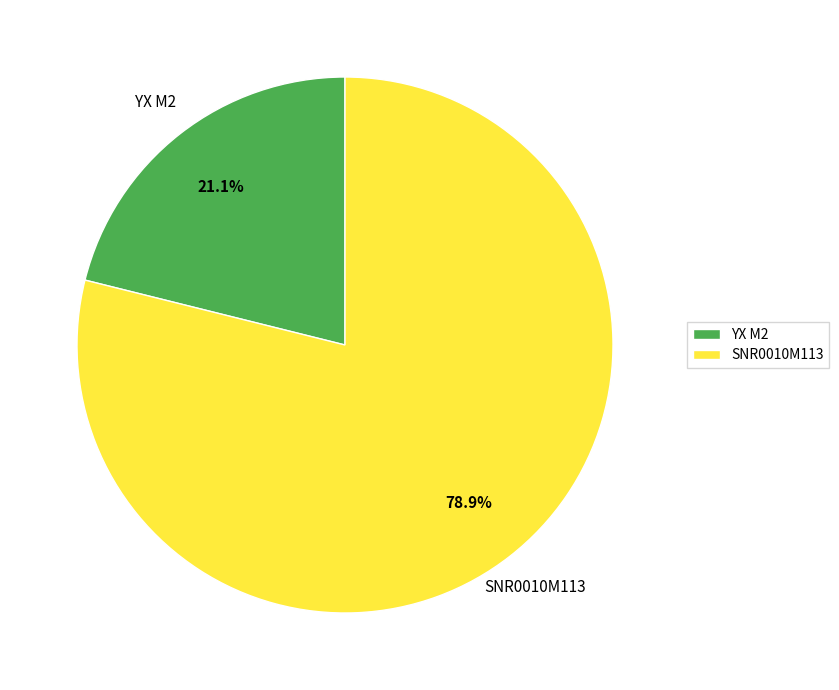

To the nearest percent, what is the difference between the SNR0010M113 and YX M2 slice percentages?

58%